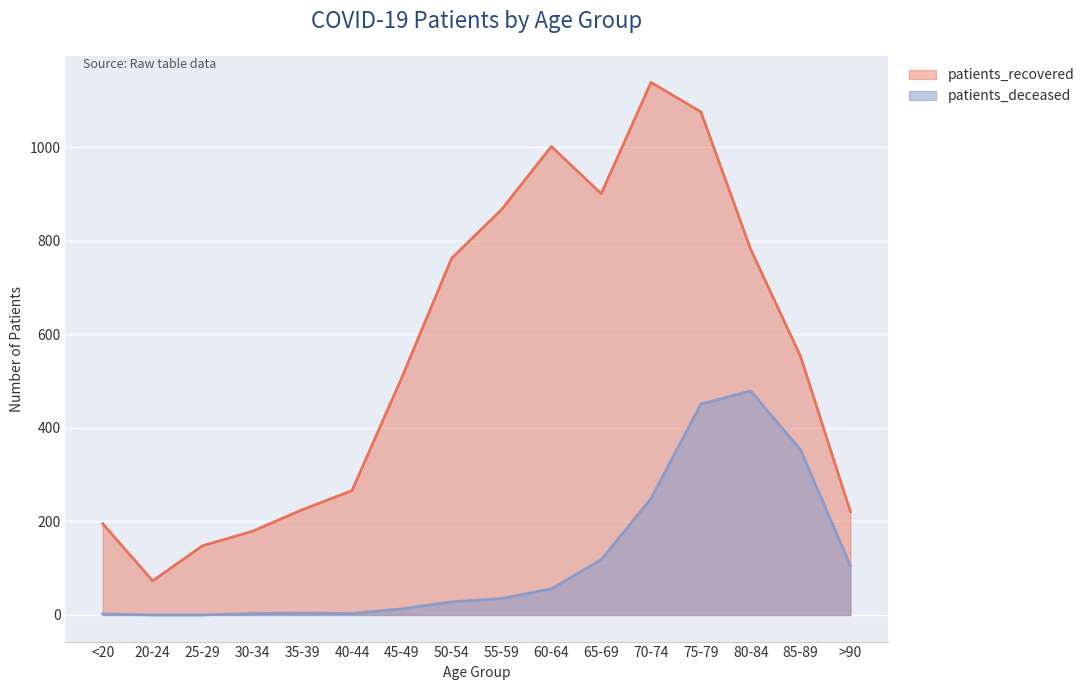

Reading left to right, transcribe all the data shown in this chart.

patients_recovered: 195	73	148	179	225	266	508	763	867	1002	901	1139	1076	782	553	221
patients_deceased: 2	0	0	3	4	3	13	28	35	56	118	249	451	479	353	105